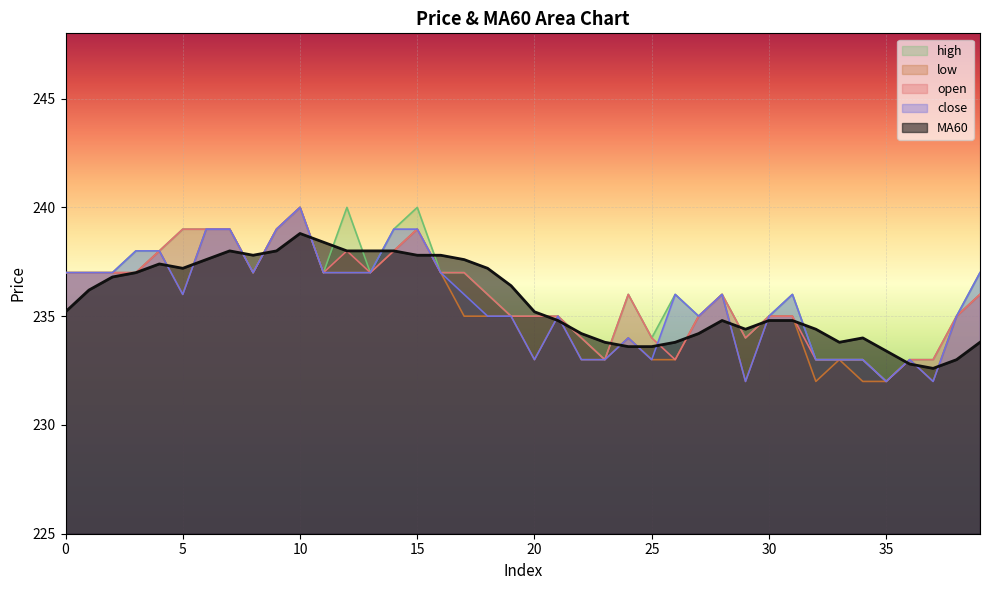

Rank the series at 14 from lowest to highest value.

open, low, MA60, close, high